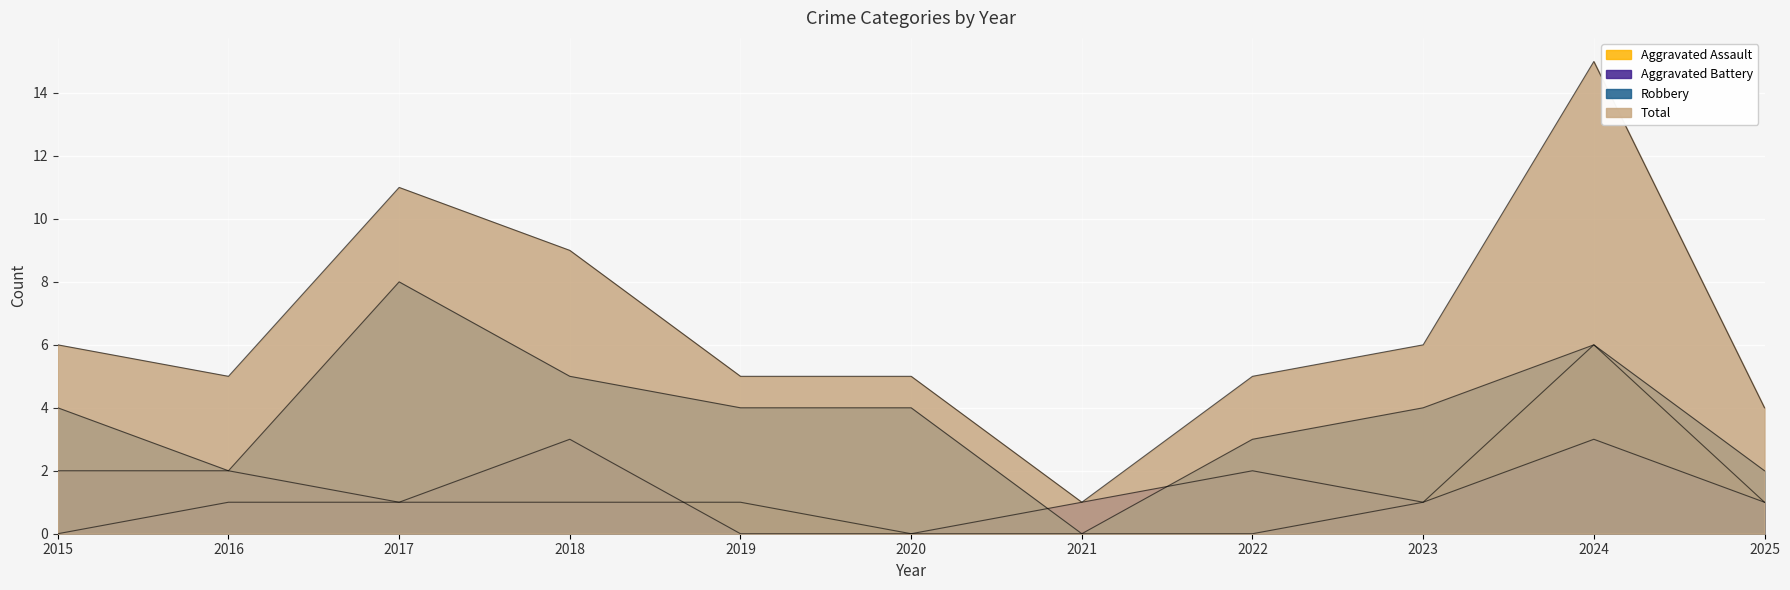

True or false: Aggravated Assault has a value of 0 at 2022.

True